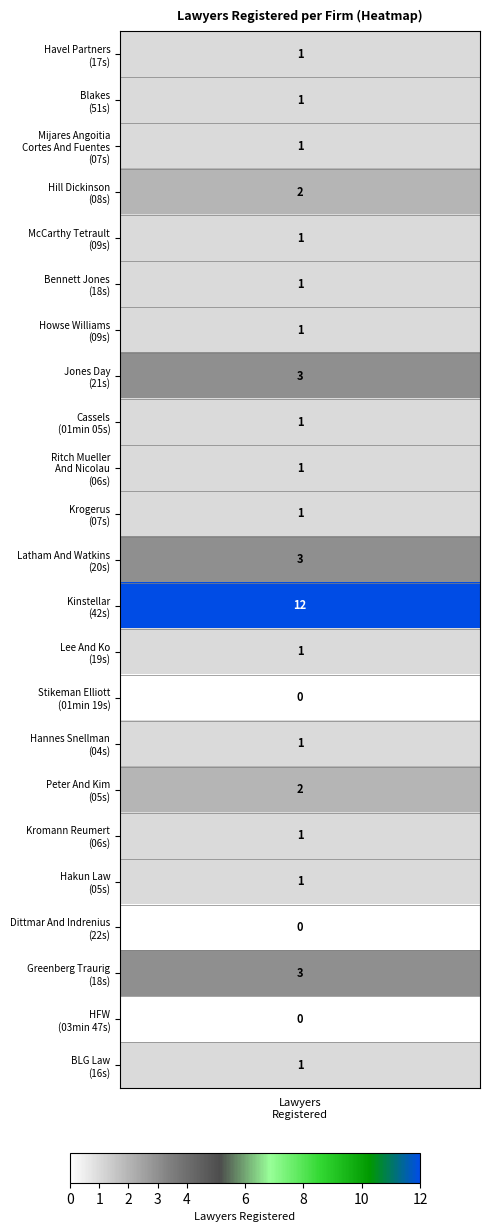

Between 12 and 7, which is larger?

12